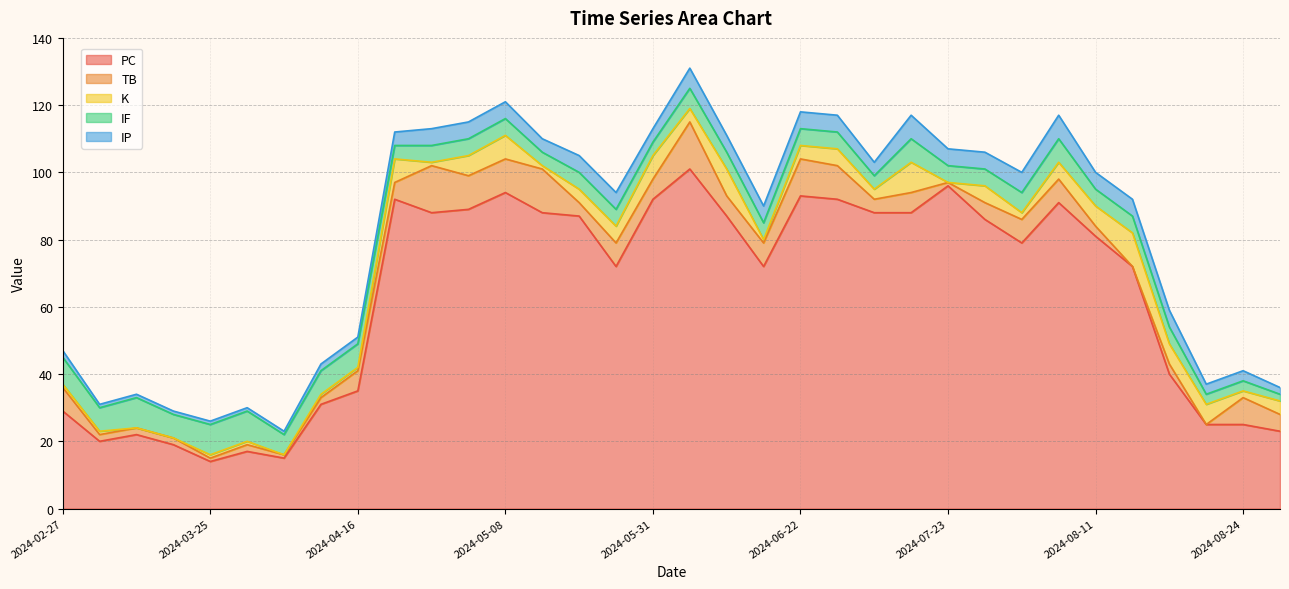

Reading left to right, list all the values displayed in this chart.

PC: 2024-02-27=29	2024-03-03=20	2024-03-09=22	2024-03-20=19	2024-03-25=14	2024-03-30=17	2024-04-05=15	2024-04-10=31	2024-04-16=35	2024-04-21=92	2024-04-27=88	2024-05-03=89	2024-05-08=94	2024-05-13=88	2024-05-19=87	2024-05-25=72	2024-05-31=92	2024-06-05=101	2024-06-11=87	2024-06-17=72	2024-06-22=93	2024-06-27=92	2024-07-03=88	2024-07-11=88	2024-07-23=96	2024-07-28=86	2024-08-03=79	2024-08-08=91	2024-08-11=81	2024-08-13=72	2024-08-17=40	2024-08-19=25	2024-08-24=25	2024-09-14=23
TB: 2024-02-27=7	2024-03-03=2	2024-03-09=2	2024-03-20=2	2024-03-25=1	2024-03-30=2	2024-04-05=1	2024-04-10=2	2024-04-16=6	2024-04-21=5	2024-04-27=14	2024-05-03=10	2024-05-08=10	2024-05-13=13	2024-05-19=4	2024-05-25=7	2024-05-31=6	2024-06-05=14	2024-06-11=6	2024-06-17=7	2024-06-22=11	2024-06-27=10	2024-07-03=4	2024-07-11=6	2024-07-23=1	2024-07-28=5	2024-08-03=7	2024-08-08=7	2024-08-11=3	2024-08-13=0	2024-08-17=3	2024-08-19=0	2024-08-24=8	2024-09-14=5
K: 2024-02-27=1	2024-03-03=1	2024-03-09=0	2024-03-20=0	2024-03-25=1	2024-03-30=1	2024-04-05=0	2024-04-10=1	2024-04-16=1	2024-04-21=7	2024-04-27=1	2024-05-03=6	2024-05-08=7	2024-05-13=1	2024-05-19=4	2024-05-25=5	2024-05-31=7	2024-06-05=4	2024-06-11=8	2024-06-17=1	2024-06-22=4	2024-06-27=5	2024-07-03=3	2024-07-11=9	2024-07-23=0	2024-07-28=5	2024-08-03=2	2024-08-08=5	2024-08-11=6	2024-08-13=10	2024-08-17=6	2024-08-19=6	2024-08-24=2	2024-09-14=4
IF: 2024-02-27=8	2024-03-03=7	2024-03-09=9	2024-03-20=7	2024-03-25=9	2024-03-30=9	2024-04-05=6	2024-04-10=7	2024-04-16=7	2024-04-21=4	2024-04-27=5	2024-05-03=5	2024-05-08=5	2024-05-13=4	2024-05-19=5	2024-05-25=5	2024-05-31=4	2024-06-05=6	2024-06-11=5	2024-06-17=5	2024-06-22=5	2024-06-27=5	2024-07-03=4	2024-07-11=7	2024-07-23=5	2024-07-28=5	2024-08-03=6	2024-08-08=7	2024-08-11=5	2024-08-13=5	2024-08-17=5	2024-08-19=3	2024-08-24=3	2024-09-14=2
IP: 2024-02-27=2	2024-03-03=1	2024-03-09=1	2024-03-20=1	2024-03-25=1	2024-03-30=1	2024-04-05=1	2024-04-10=2	2024-04-16=2	2024-04-21=4	2024-04-27=5	2024-05-03=5	2024-05-08=5	2024-05-13=4	2024-05-19=5	2024-05-25=5	2024-05-31=4	2024-06-05=6	2024-06-11=5	2024-06-17=5	2024-06-22=5	2024-06-27=5	2024-07-03=4	2024-07-11=7	2024-07-23=5	2024-07-28=5	2024-08-03=6	2024-08-08=7	2024-08-11=5	2024-08-13=5	2024-08-17=5	2024-08-19=3	2024-08-24=3	2024-09-14=2